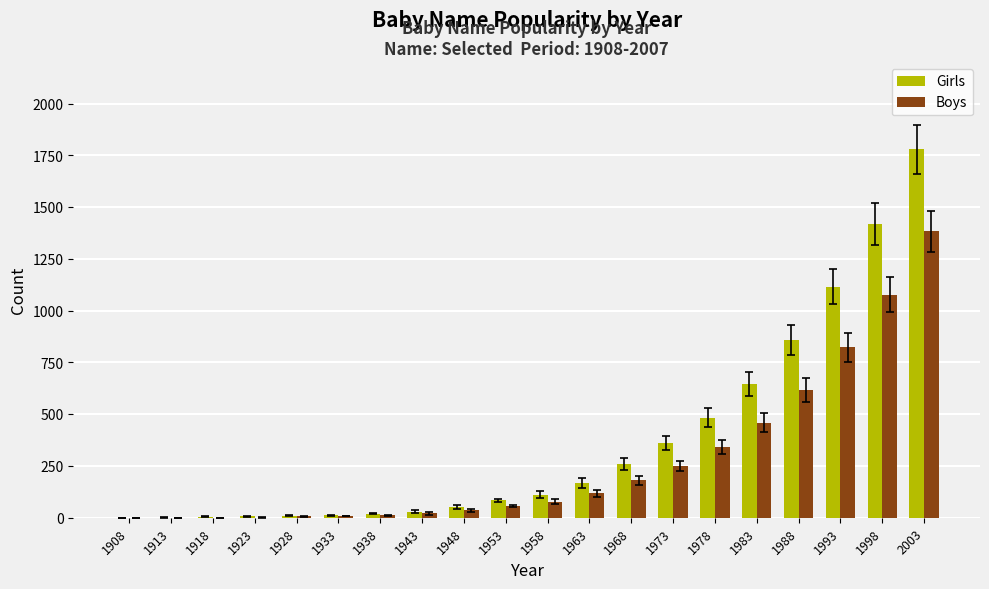

True or false: Girls has a value of 84 at 1953.

True